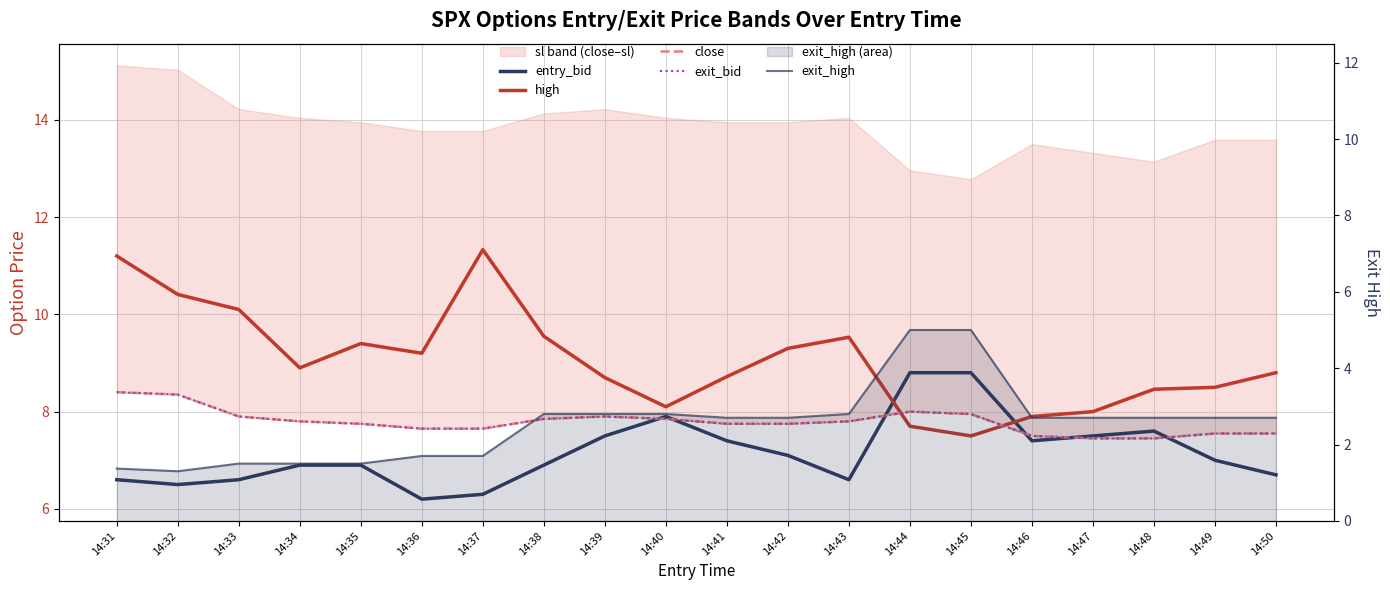

Rank the series at 14:48 from lowest to highest value.

exit_high, close, exit_bid, entry_bid, high